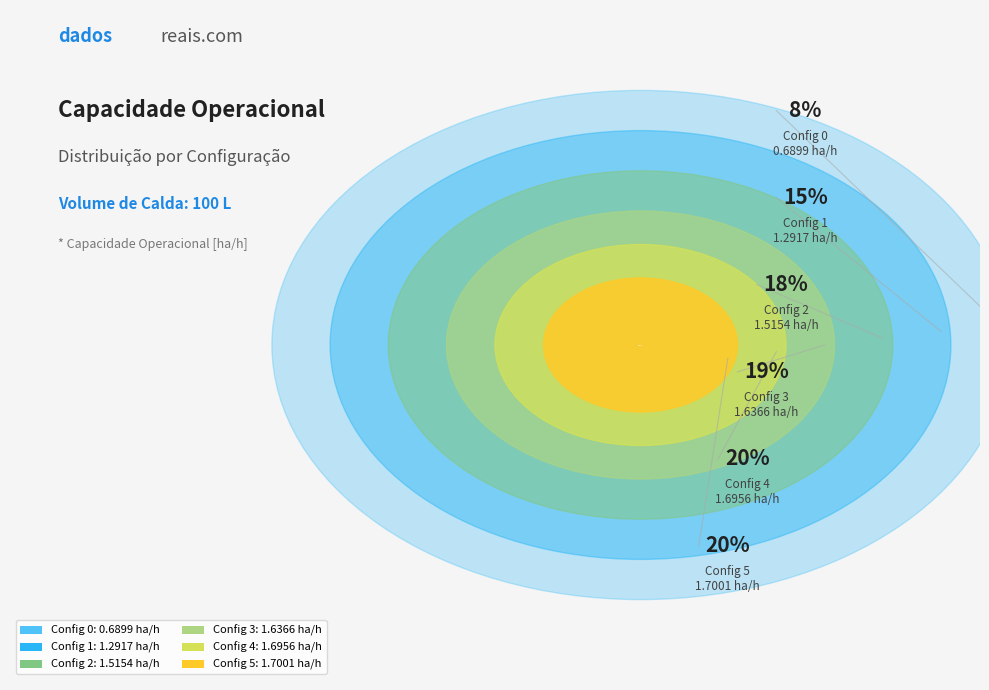

What is the change in value from 2 to 5?

+0.2